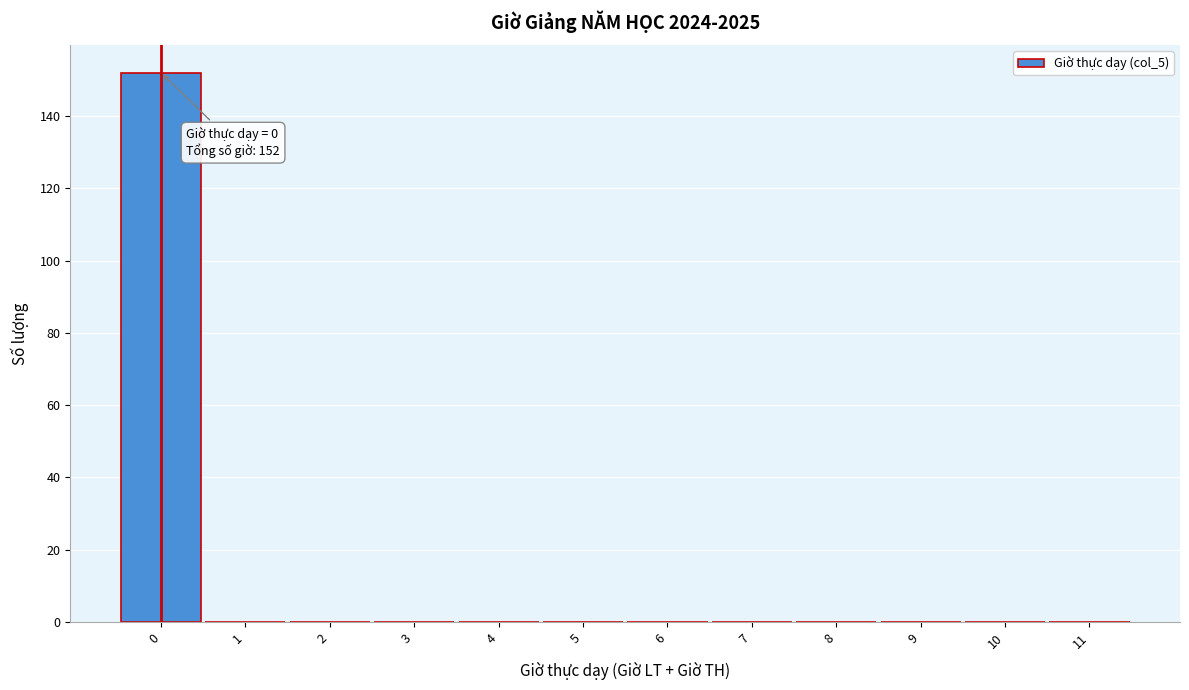

Reading right to left, extract all data points from this chart.

11=0	10=0	9=0	8=0	7=0	6=0	5=0	4=0	3=0	2=0	1=0	0=152